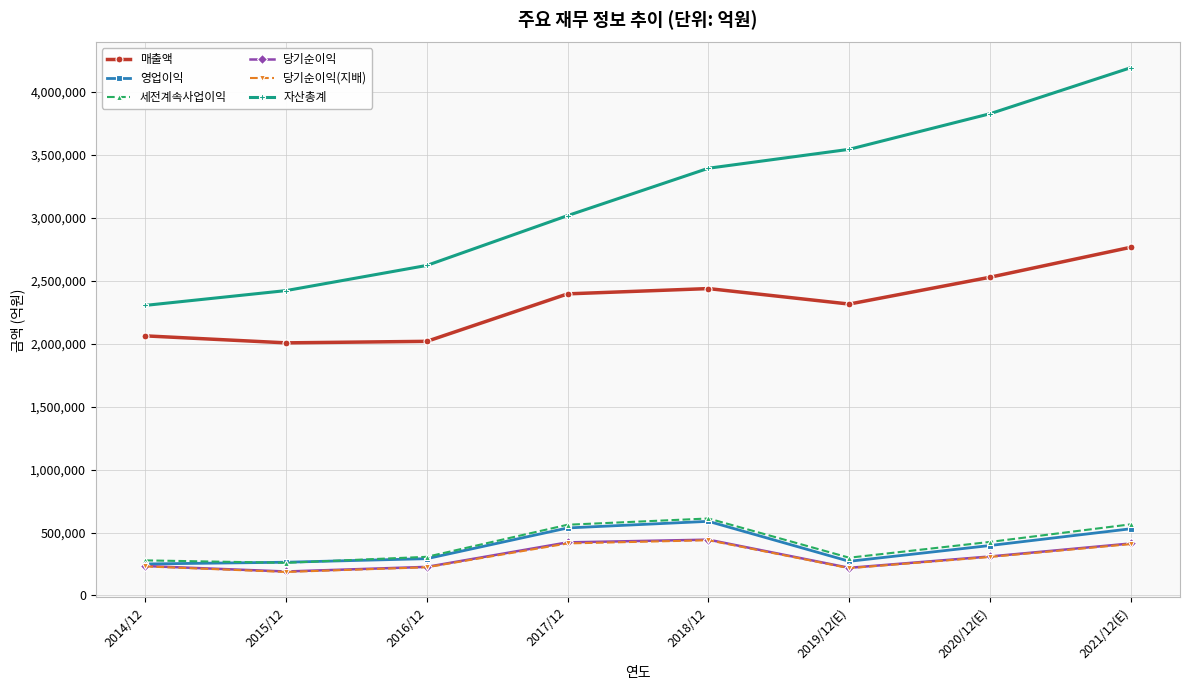

Is it true that 당기순이익 equals 421867 at 2017/12?

True